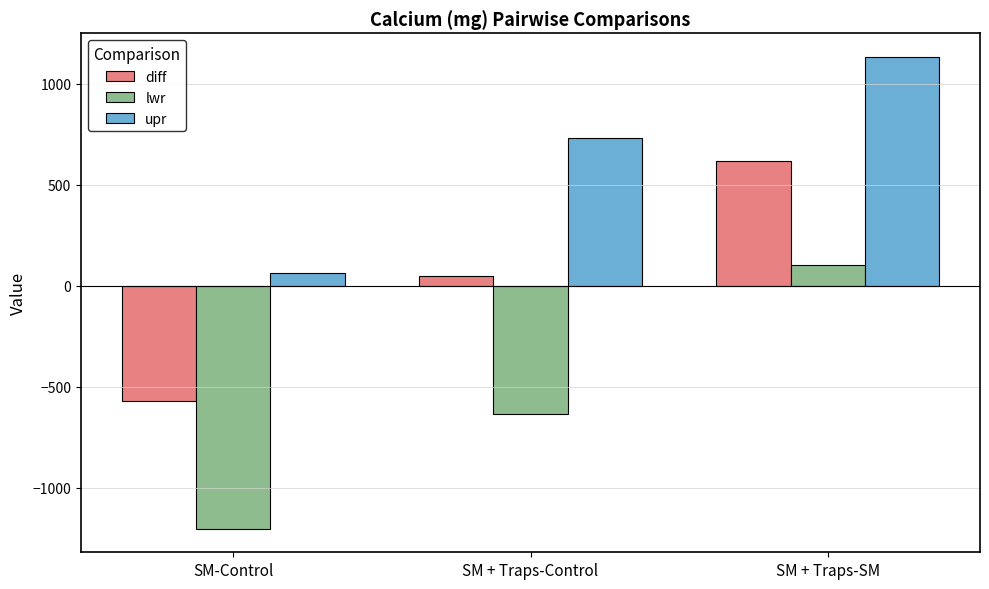

What is the smallest value displayed?

-1202.1